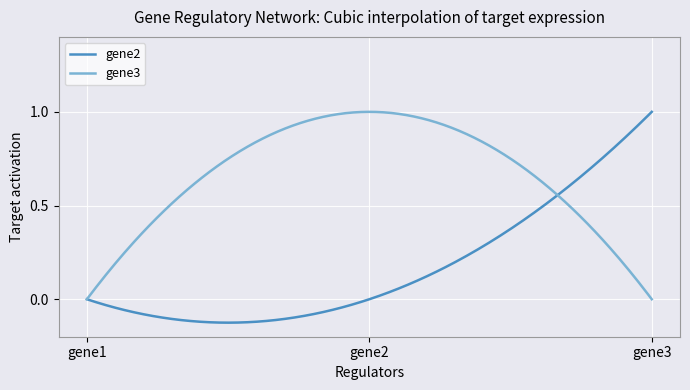

Which series has the largest total across all categories?

gene3